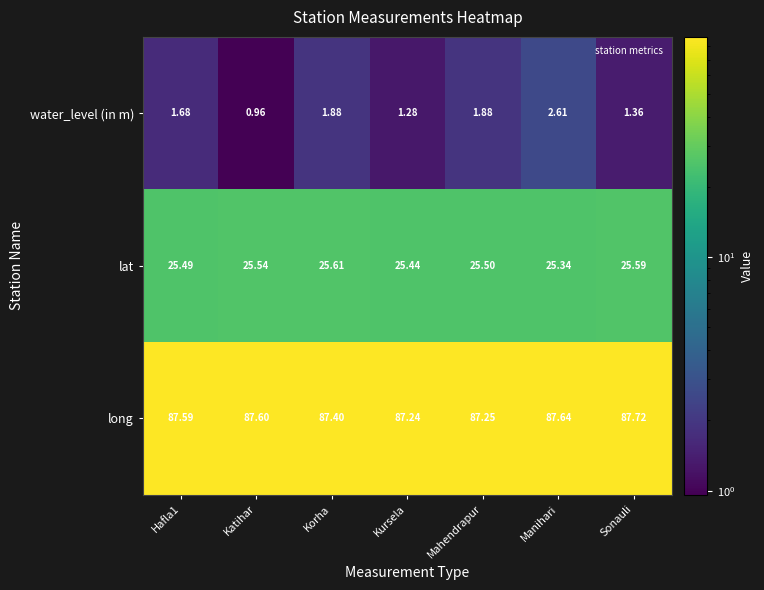

Which series changed the most between Hafla1 and Katihar?

water_level (in m)